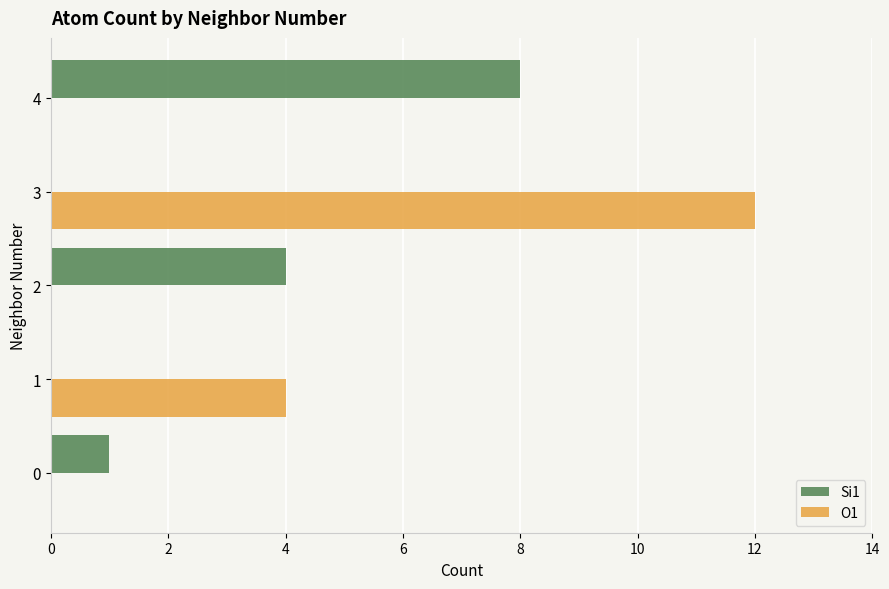

At which label is Si1 closest to 4?

2